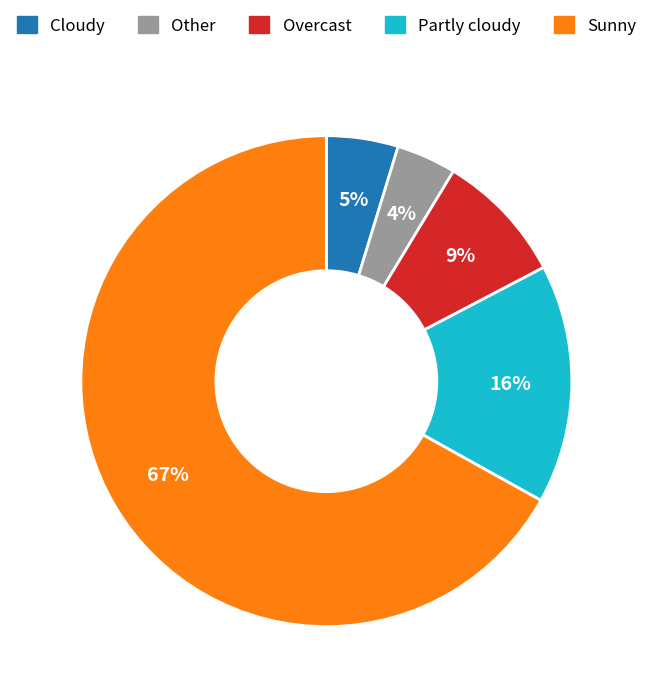

How many slices are in this pie chart?

5